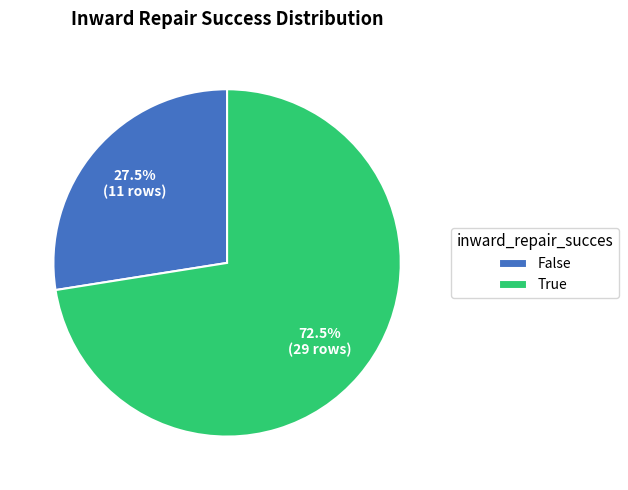

Rank the categories by value from lowest to highest.

False, True